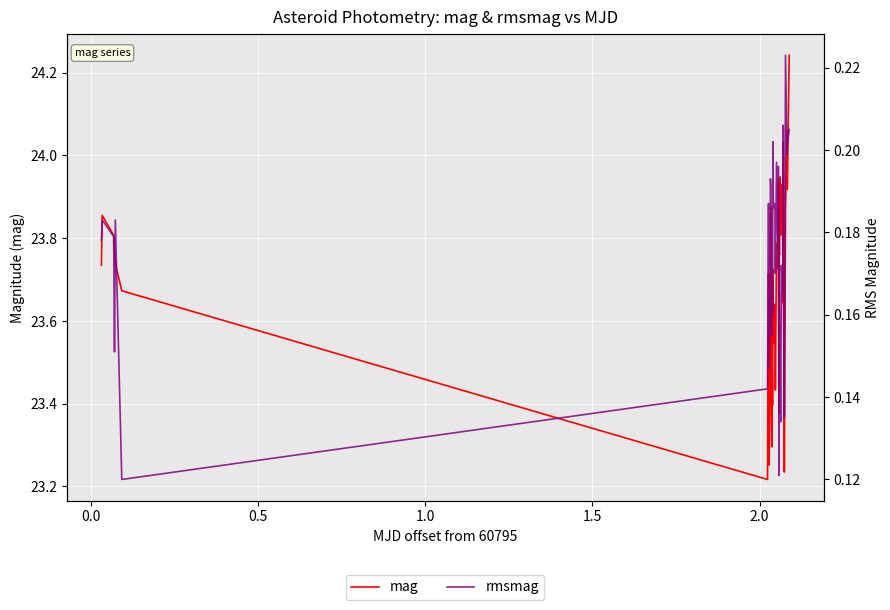

How many interior local peaks does the rmsmag series have?

14